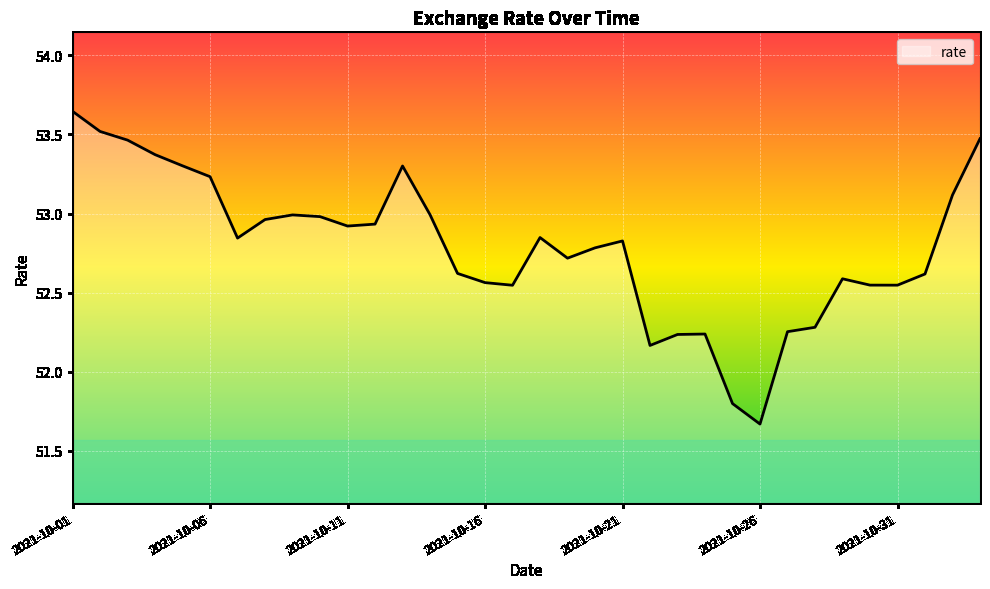

What is the difference between the maximum and minimum values?

2.0